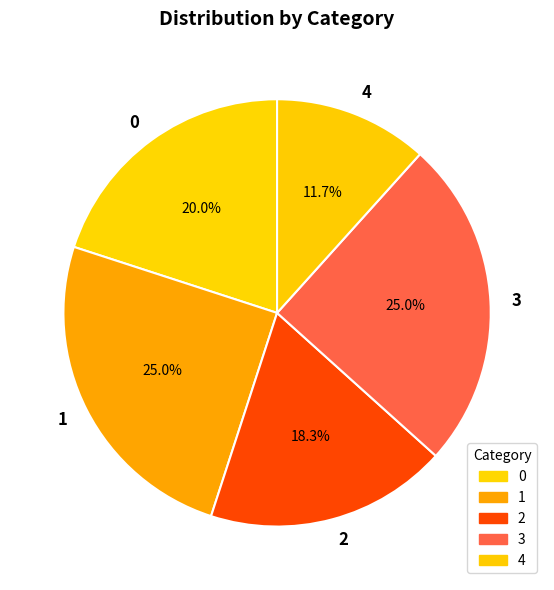

Does 1 represent more than half of the total?

No